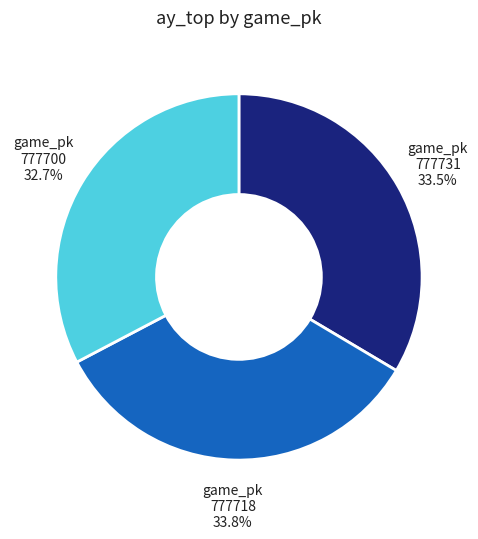

Which slice is the smallest?

game_pk 777700 32.7%